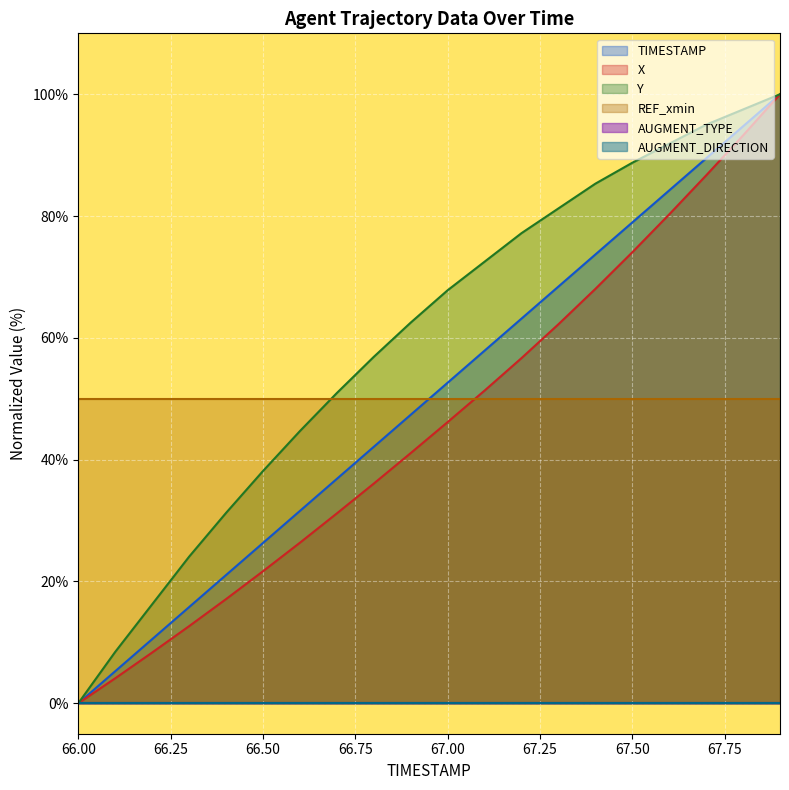

Is the value of X at 67.5 greater than the value of TIMESTAMP at 66.4?

Yes